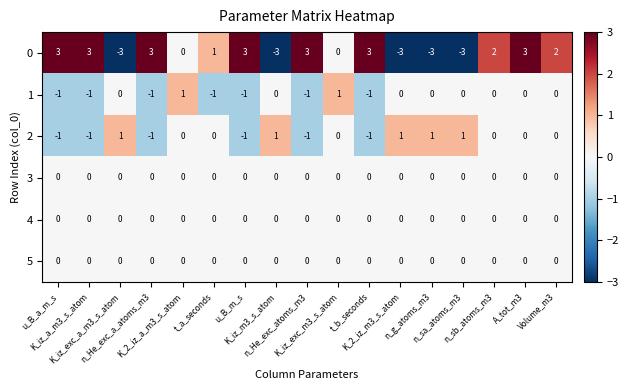

How many data points does each series have?

17